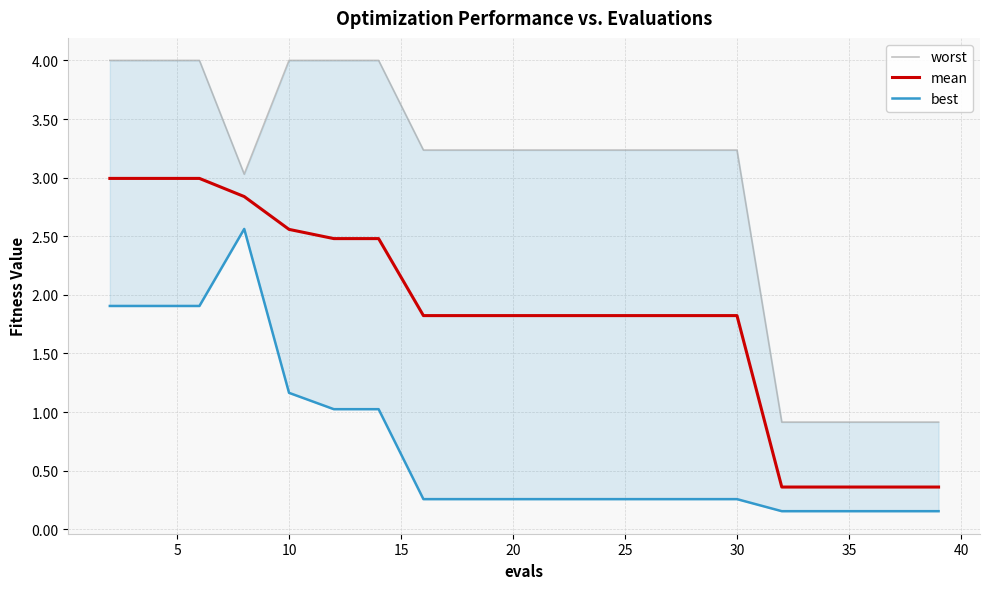

The value of worst at 10 is 4.0. True or false?

True